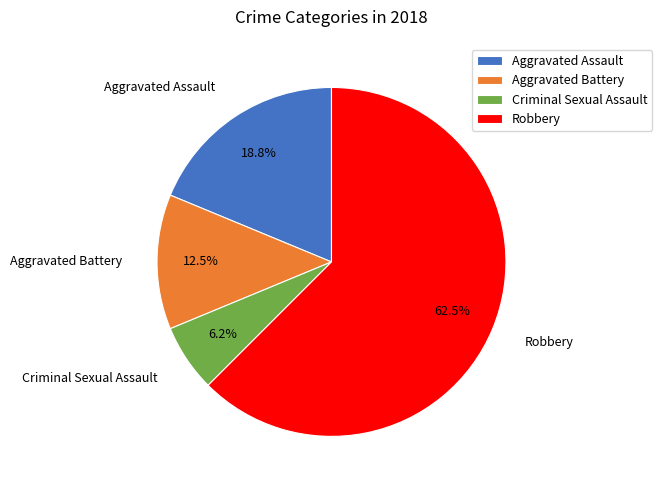

Is it true that Aggravated Assault is 19% of the pie?

True